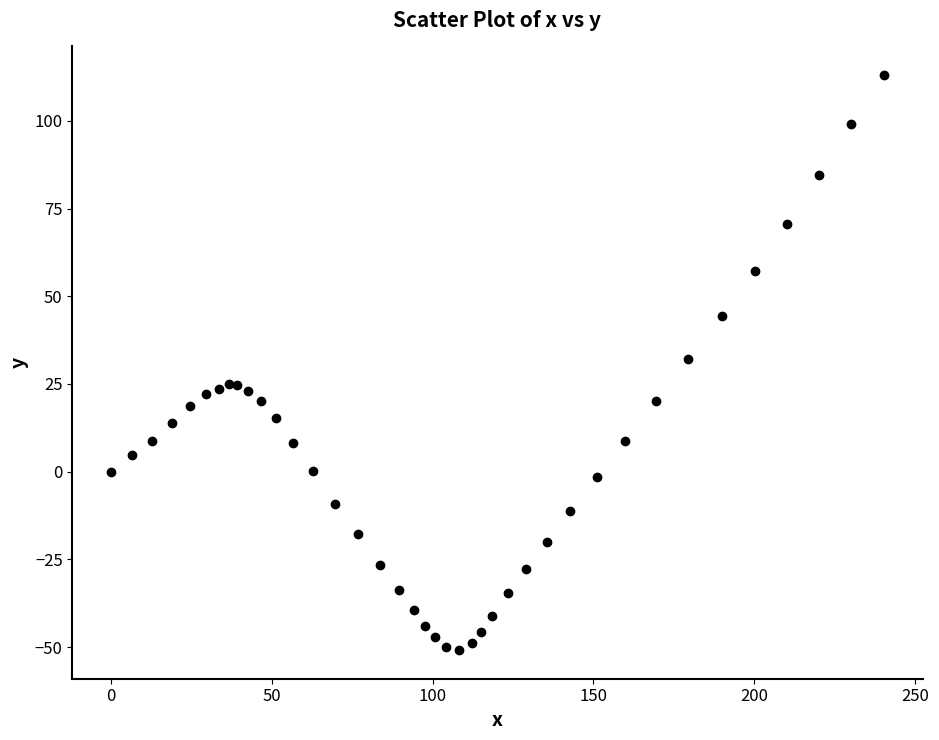

What is the range of Y values (max minus min)?

163.8